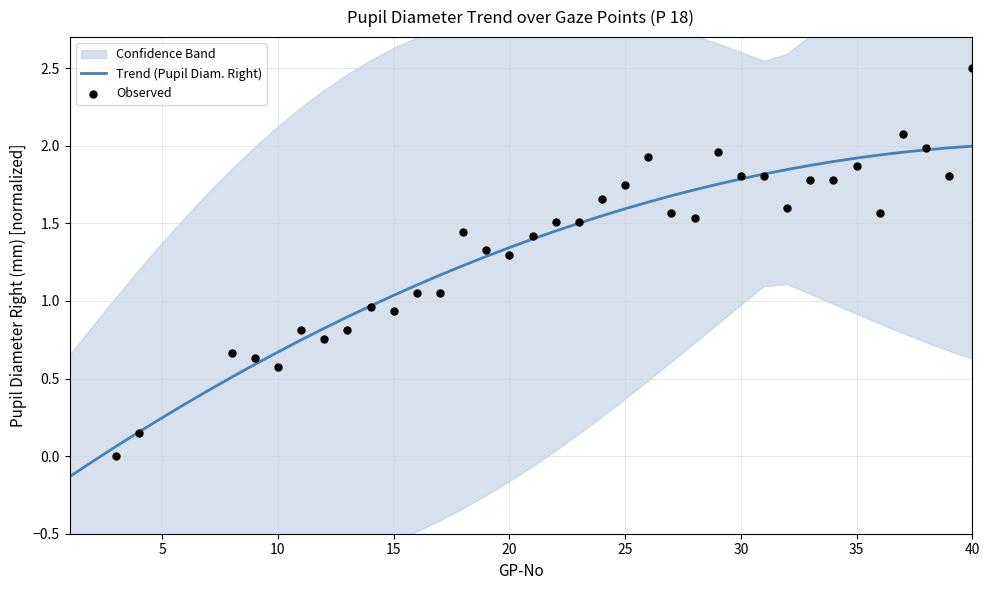

Where does the Trend (Pupil Diam. Right) series first go above 1?

15